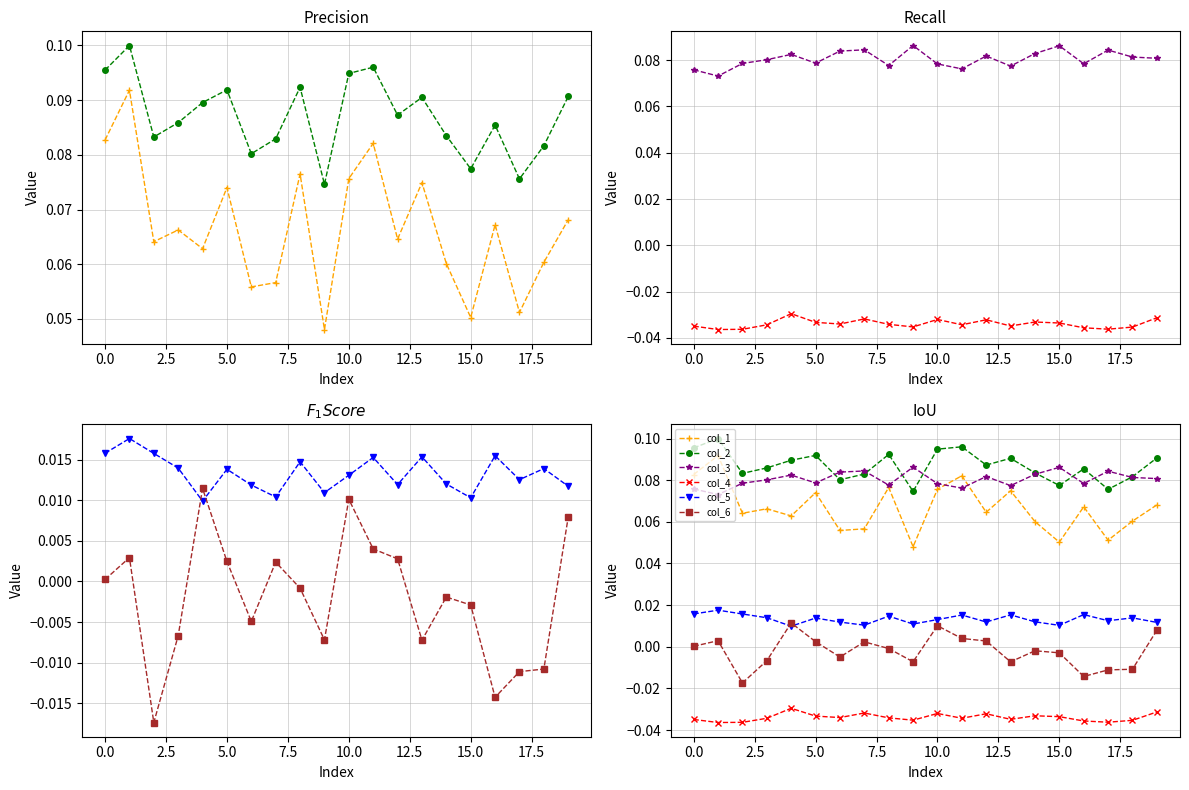

Reading left to right, what are all the values shown in this chart?

col_1: 0.1	0.1	0.1	0.1	0.1	0.1	0.1	0.1	0.1	0.0	0.1	0.1	0.1	0.1	0.1	0.1	0.1	0.1	0.1	0.1
col_2: 0.1	0.1	0.1	0.1	0.1	0.1	0.1	0.1	0.1	0.1	0.1	0.1	0.1	0.1	0.1	0.1	0.1	0.1	0.1	0.1
col_3: 0.1	0.1	0.1	0.1	0.1	0.1	0.1	0.1	0.1	0.1	0.1	0.1	0.1	0.1	0.1	0.1	0.1	0.1	0.1	0.1
col_4: -0.0	-0.0	-0.0	-0.0	-0.0	-0.0	-0.0	-0.0	-0.0	-0.0	-0.0	-0.0	-0.0	-0.0	-0.0	-0.0	-0.0	-0.0	-0.0	-0.0
col_5: 0.0	0.0	0.0	0.0	0.0	0.0	0.0	0.0	0.0	0.0	0.0	0.0	0.0	0.0	0.0	0.0	0.0	0.0	0.0	0.0
col_6: 0.0	0.0	-0.0	-0.0	0.0	0.0	-0.0	0.0	-0.0	-0.0	0.0	0.0	0.0	-0.0	-0.0	-0.0	-0.0	-0.0	-0.0	0.0